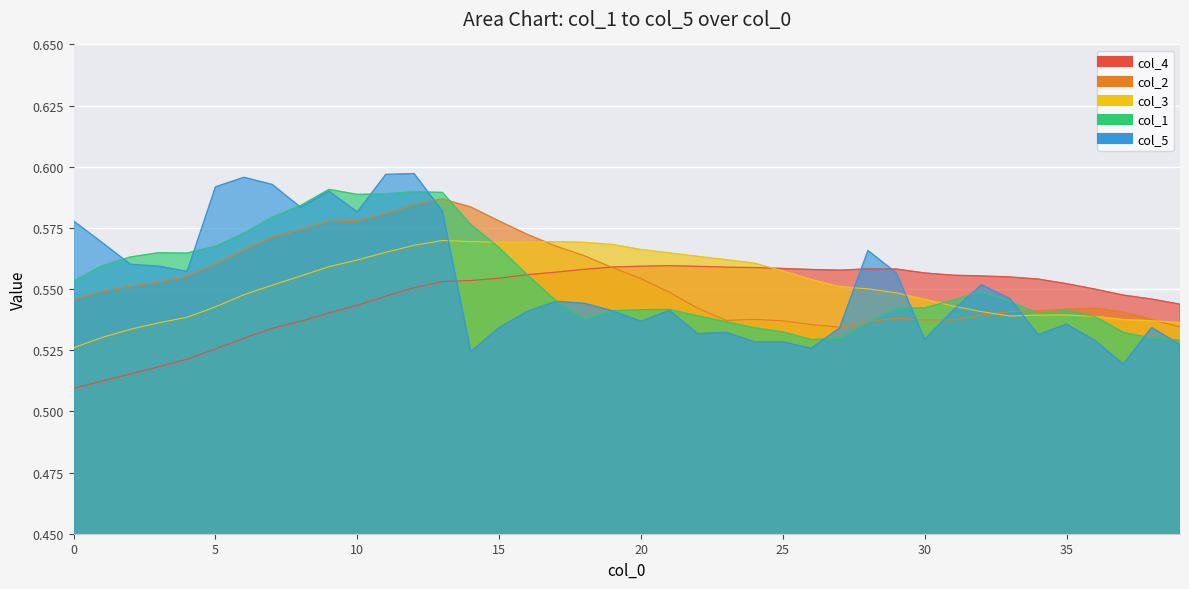

At which category does col_4 reach its first local valley?

27